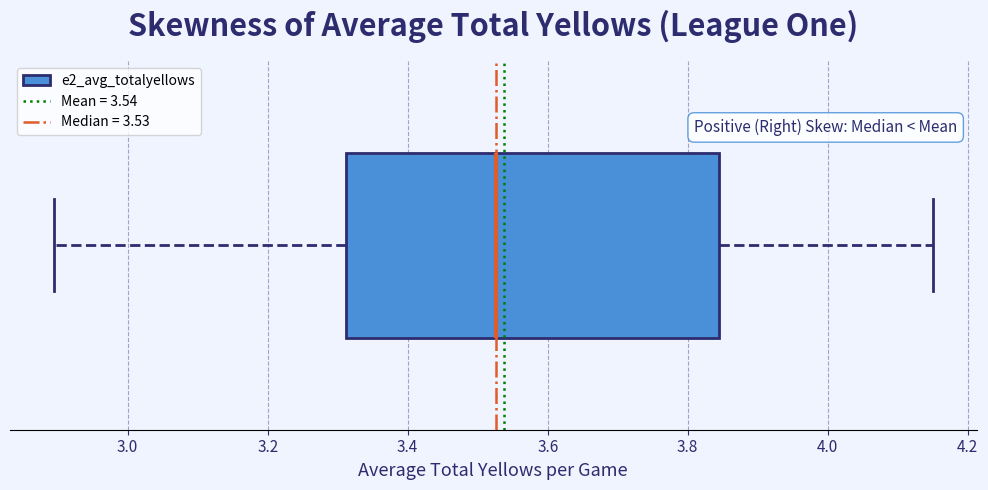

Read this box plot against the x-axis: the position of the median line, the range covered by the box, and the ends of both whiskers. The values are not printed on the chart, so give them approximately, as read against the axis.

median 3.52, box 3.32 to 3.84, whiskers 2.90 to 4.16